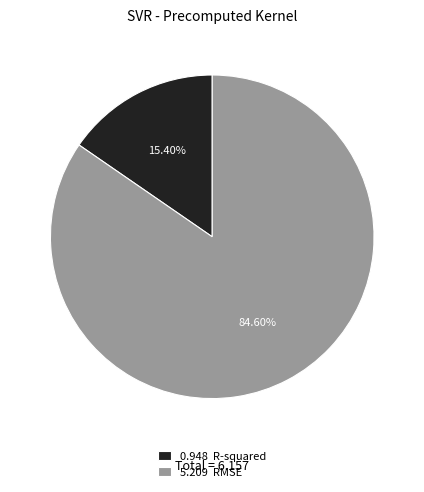

Rank the categories by value from lowest to highest.

0.948 R-squared, 5.209 RMSE